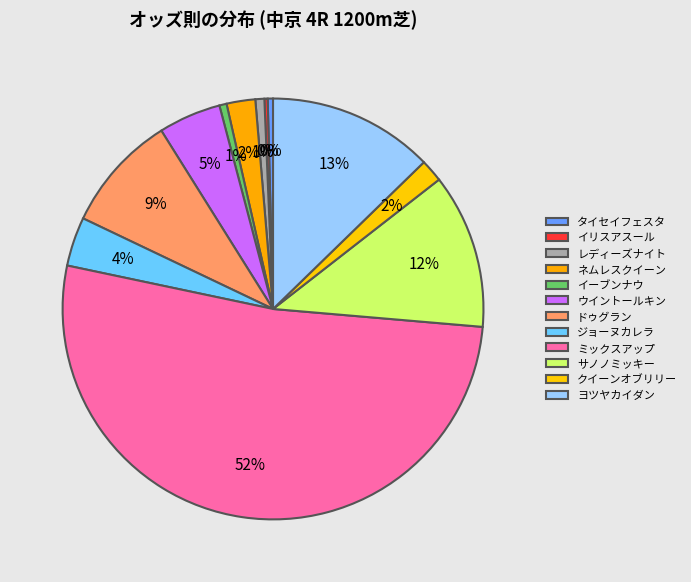

What is the smallest slice in the pie chart?

イリスアスール